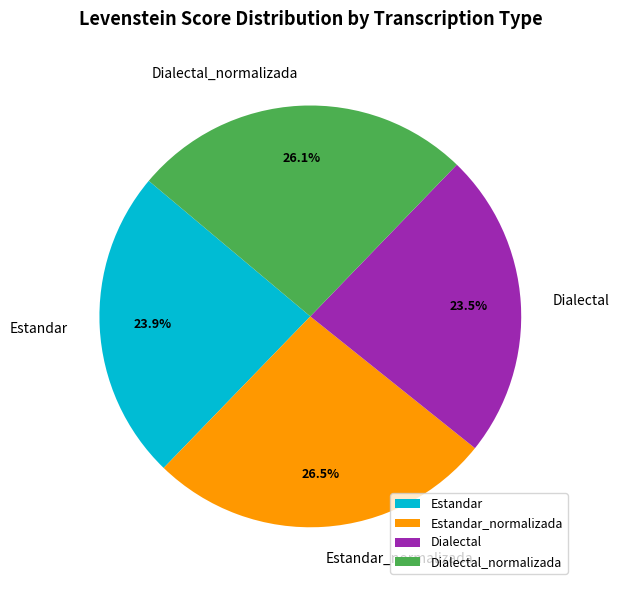

Does Dialectal represent more than half of the total?

No